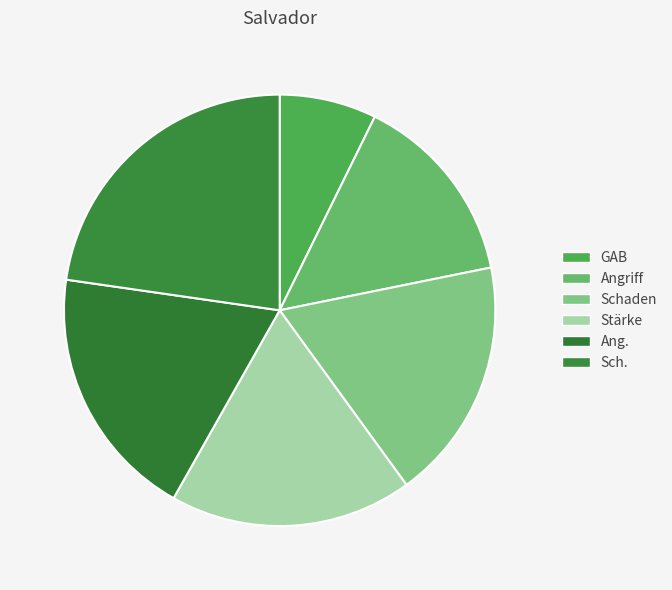

How many segments does this pie chart have?

6